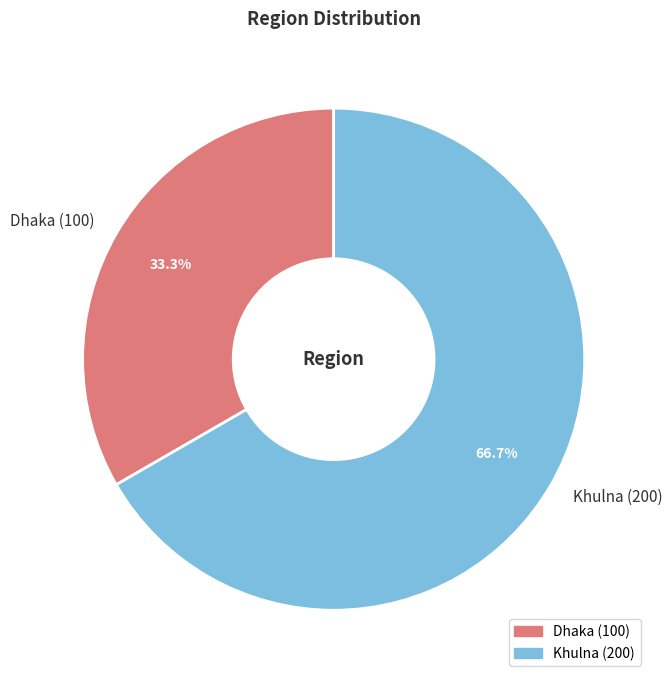

To the nearest percent, what is the average slice percentage?

50%